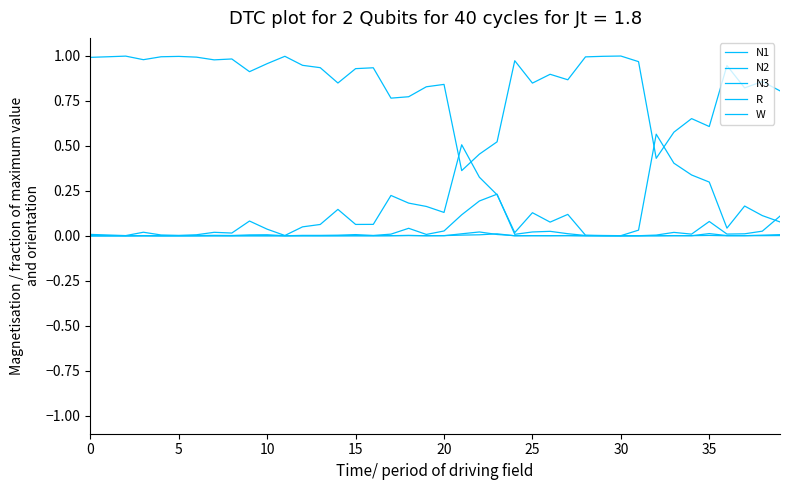

Is this an area chart (filled region under the line)?

No